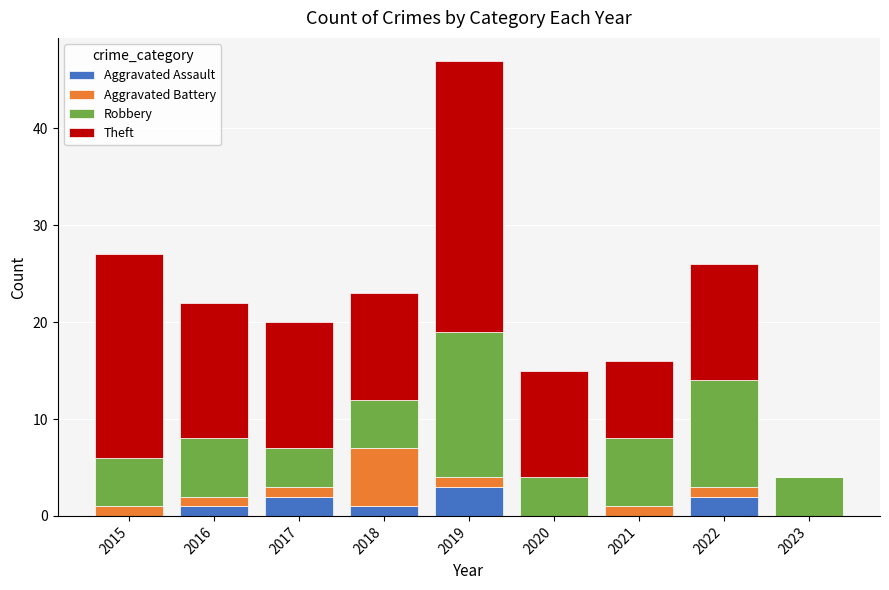

At which label does Aggravated Assault reach its peak?

2019